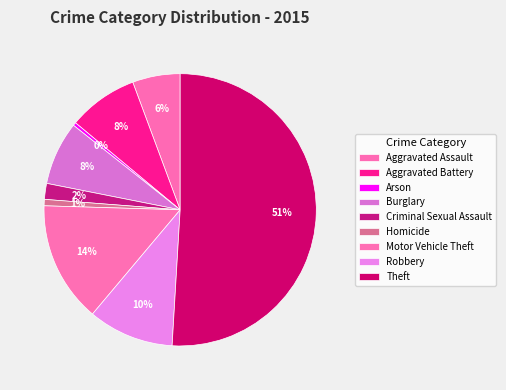

How many segments does this pie chart have?

9